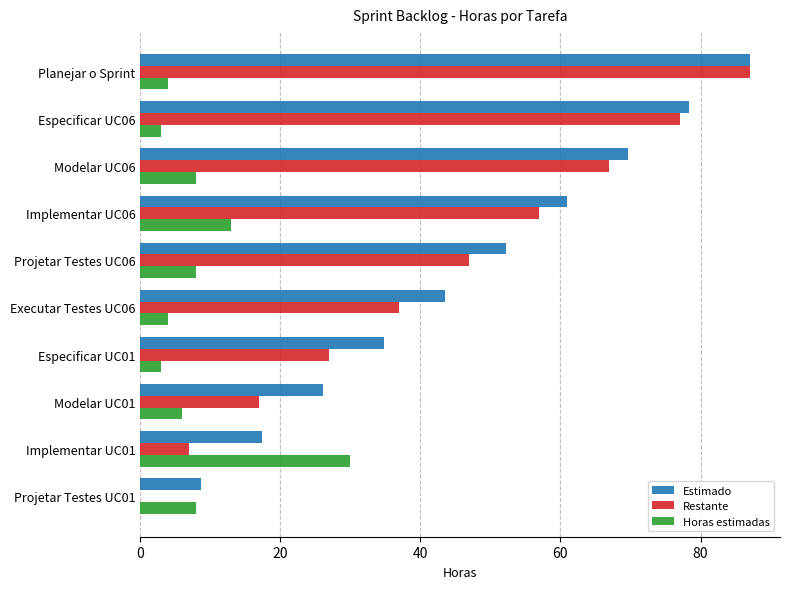

What is the approximate value of Horas estimadas at Modelar UC01?

6.0